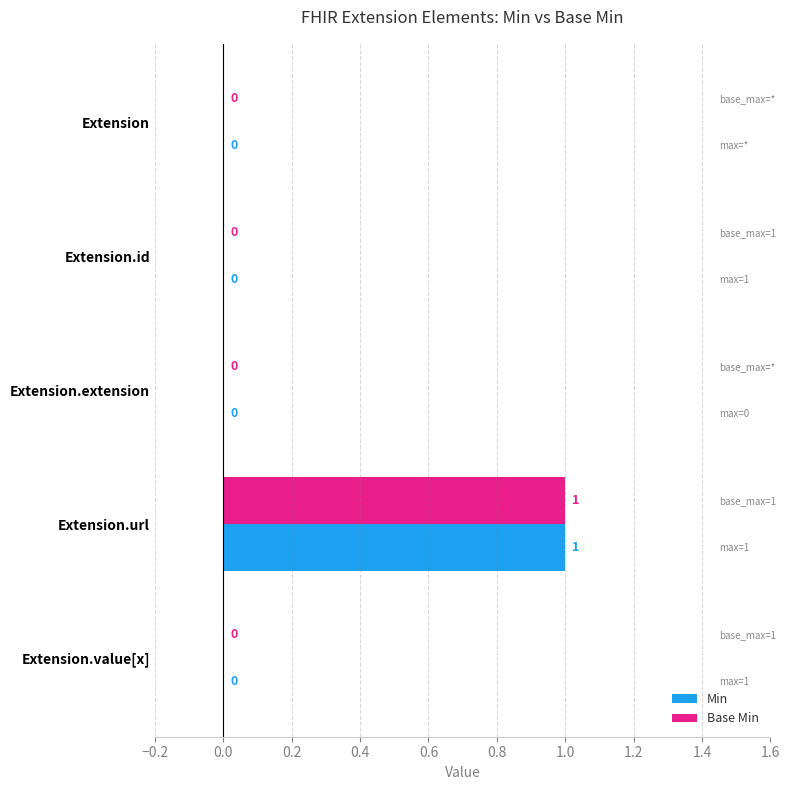

The Base Min series shows 0 at Extension.value[x]. True or false?

True